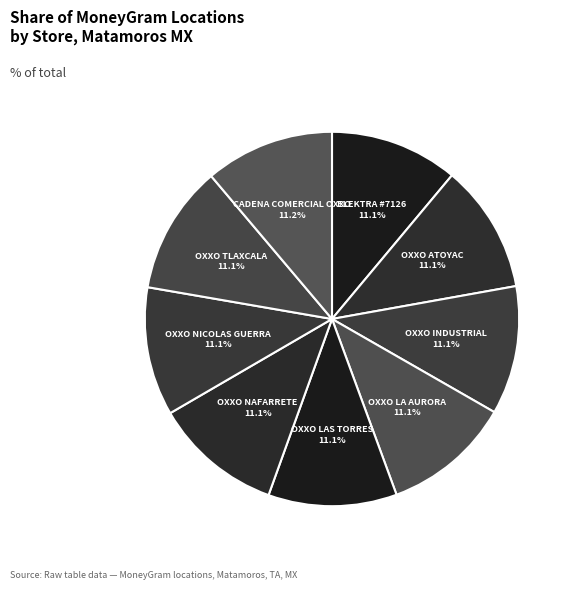

Does OXXO TLAXCALA account for over 50% of the chart?

No